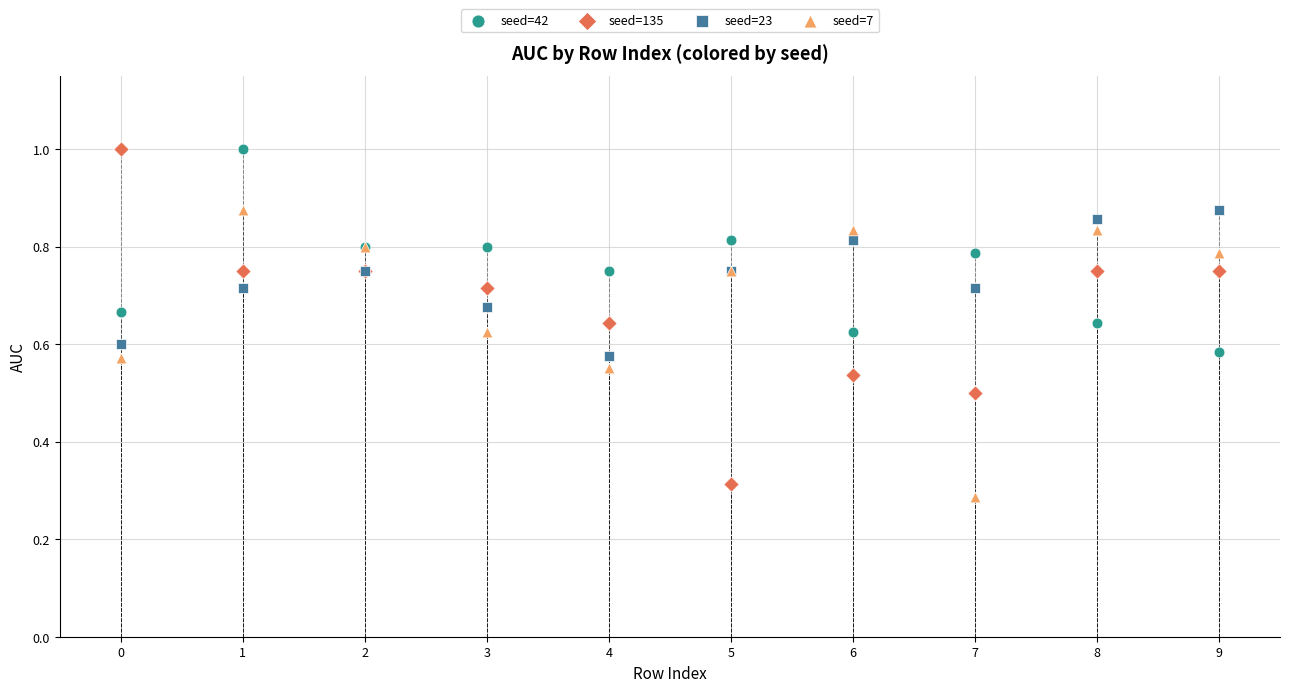

Which series has the widest spread of Y values?

seed=135